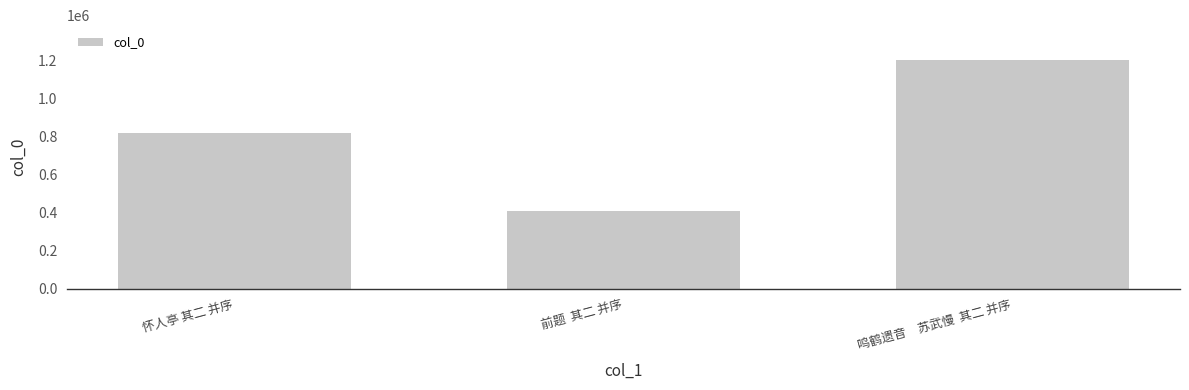

Count the values in the range 407968 to 1206577.

3